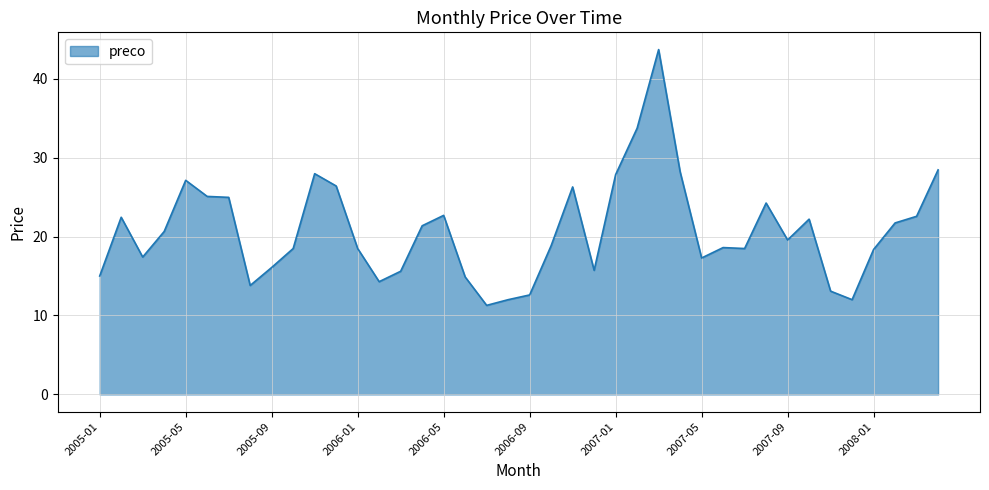

What is the minimum value shown in the chart?

11.3